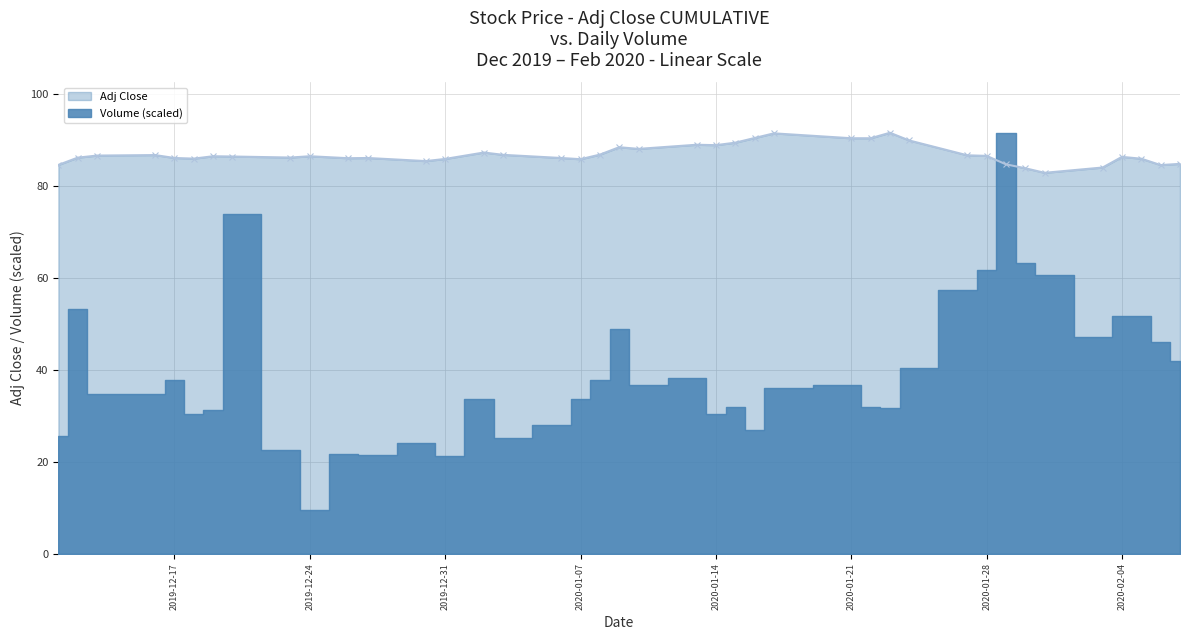

What is the minimum value shown in the chart?

82.8